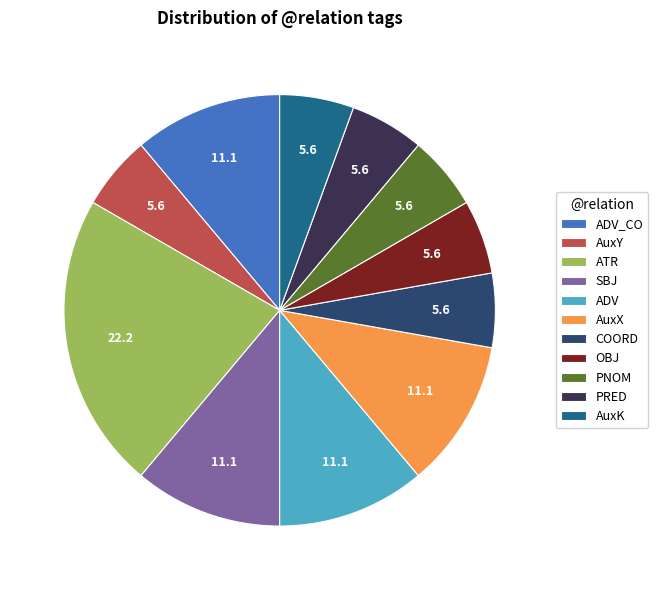

Approximately how many times larger is the value at ATR compared to AuxX?

2.0